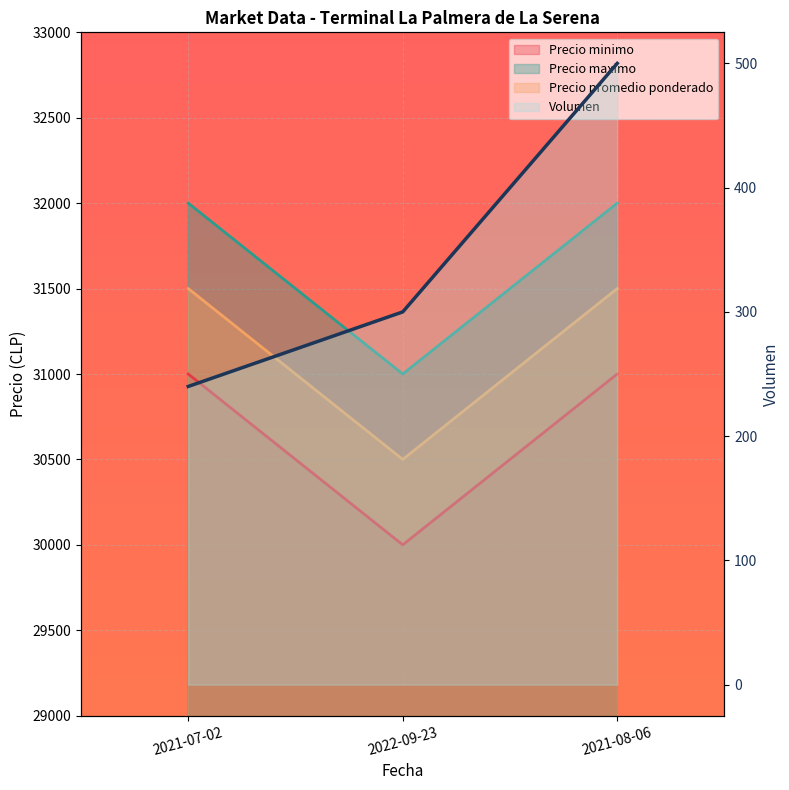

How many Precio maximo values are between 31000 and 32000?

3